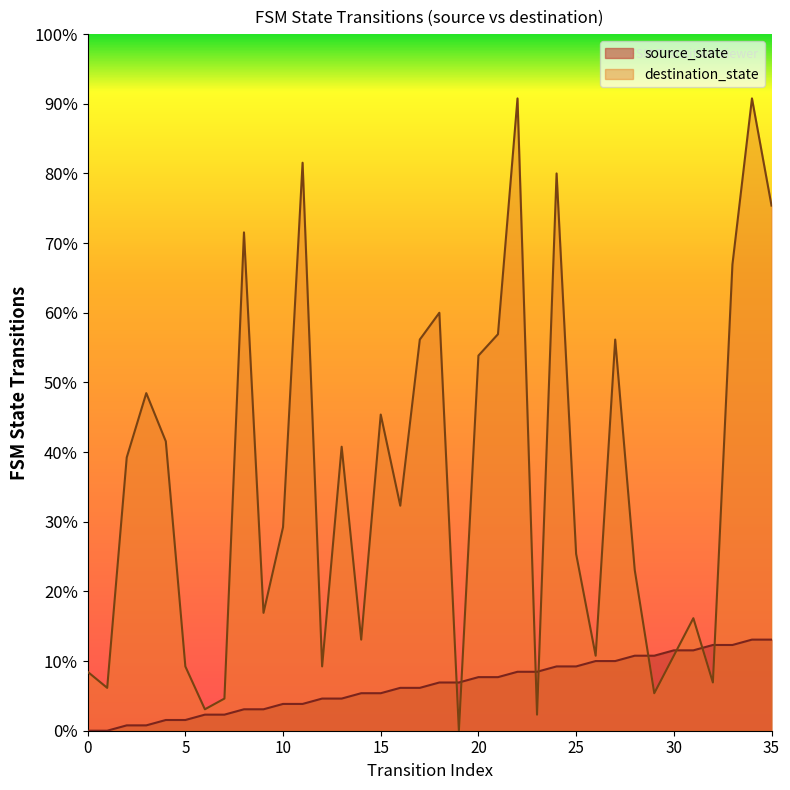

Which series has the largest total across all categories?

destination_state